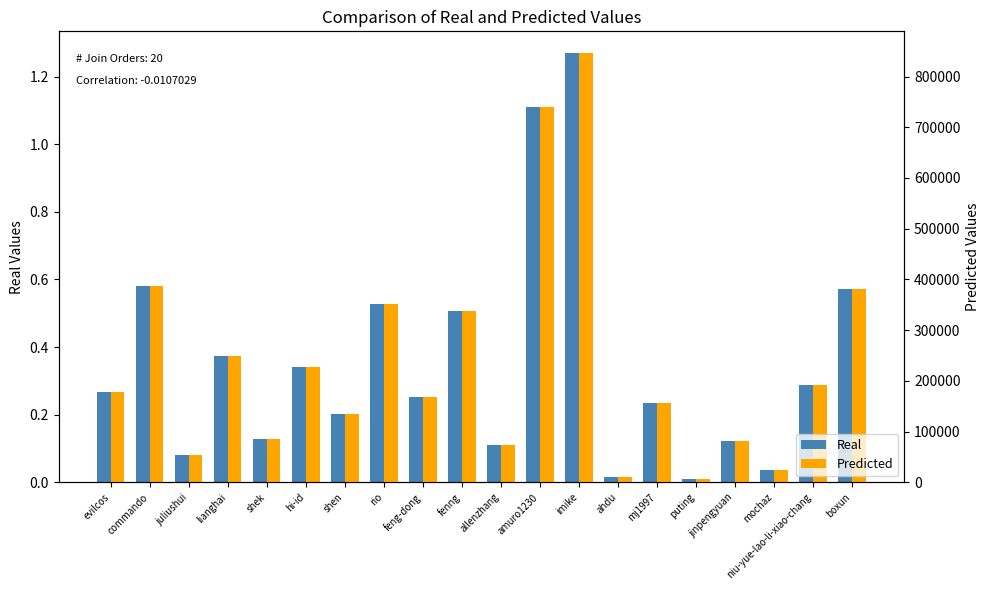

Between juliushui and feng-dong, which series saw the biggest shift?

Predicted